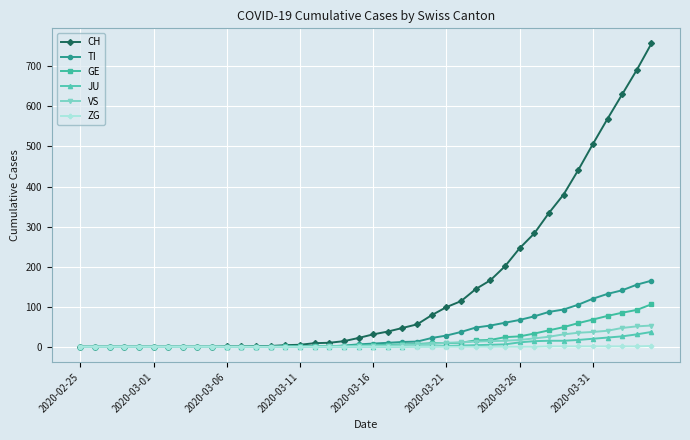

What is the maximum value shown in the chart?

757